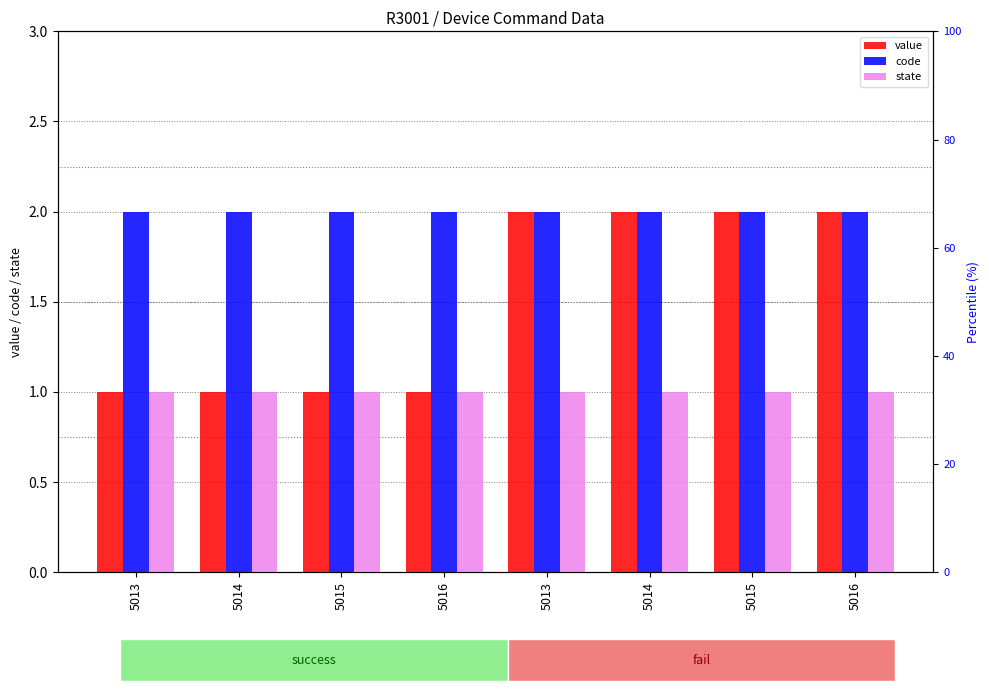

What is the value of the code bar at the 4th from the left?

2